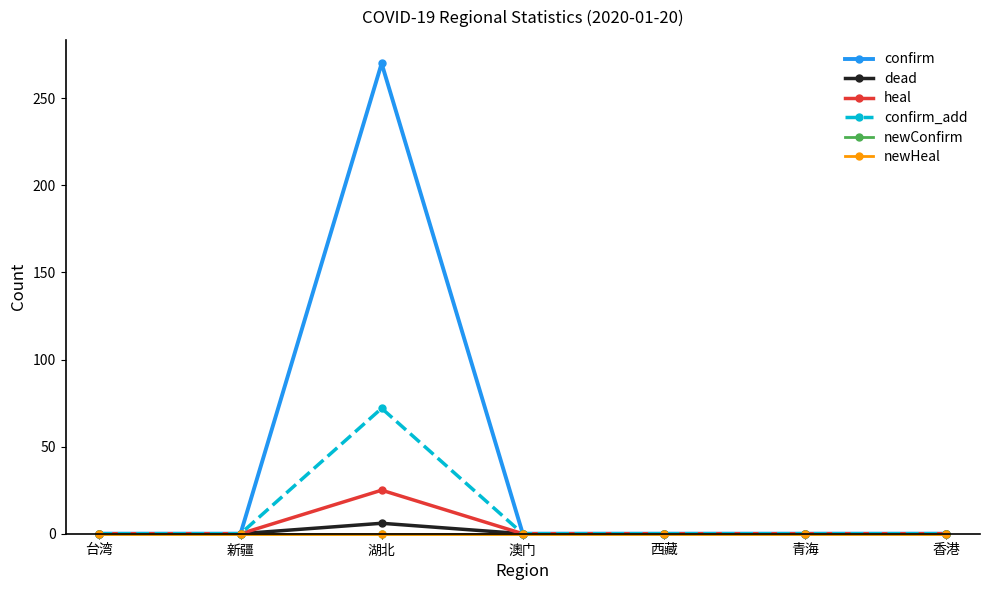

Does the chart have visible grid lines?

No